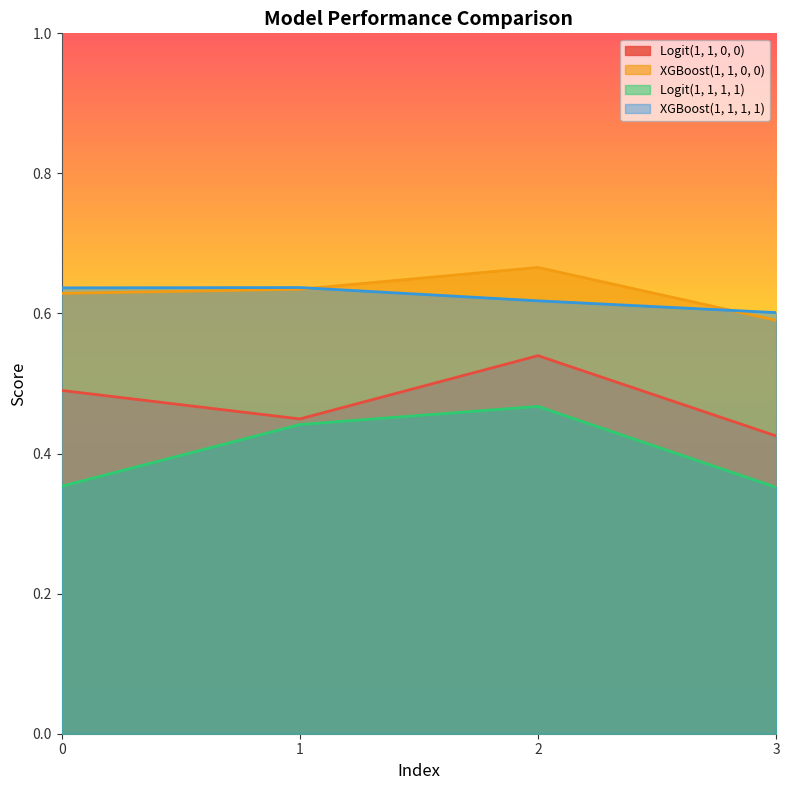

What is the value of the XGBoost(1, 1, 1, 1) point at the 1st from the left?

0.6